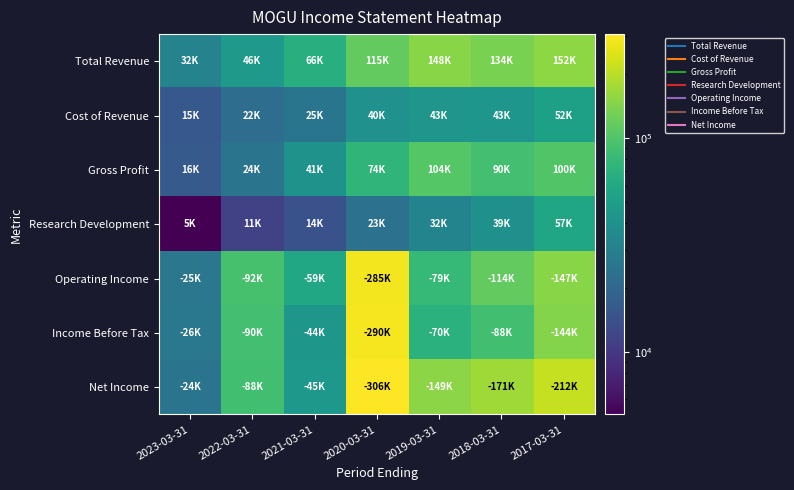

At 2022-03-31, list the series in order from smallest to largest.

Research Development, Cost of Revenue, Gross Profit, Total Revenue, Net Income, Income Before Tax, Operating Income